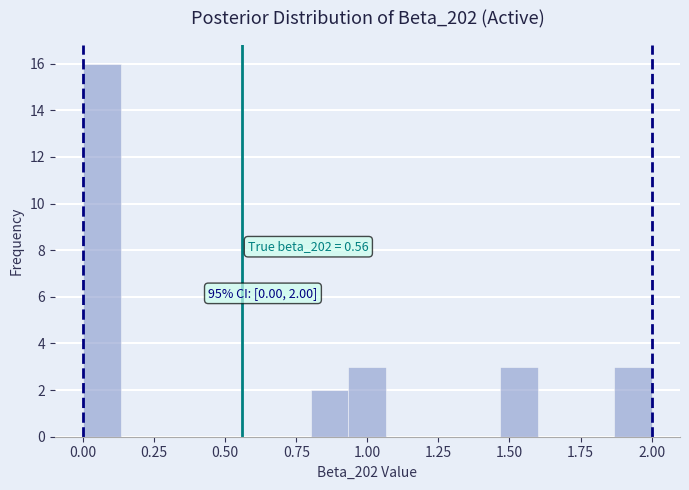

Around what value on the x-axis is the tallest bar? Give the approximate position of its centre, as read against the axis.

0.05